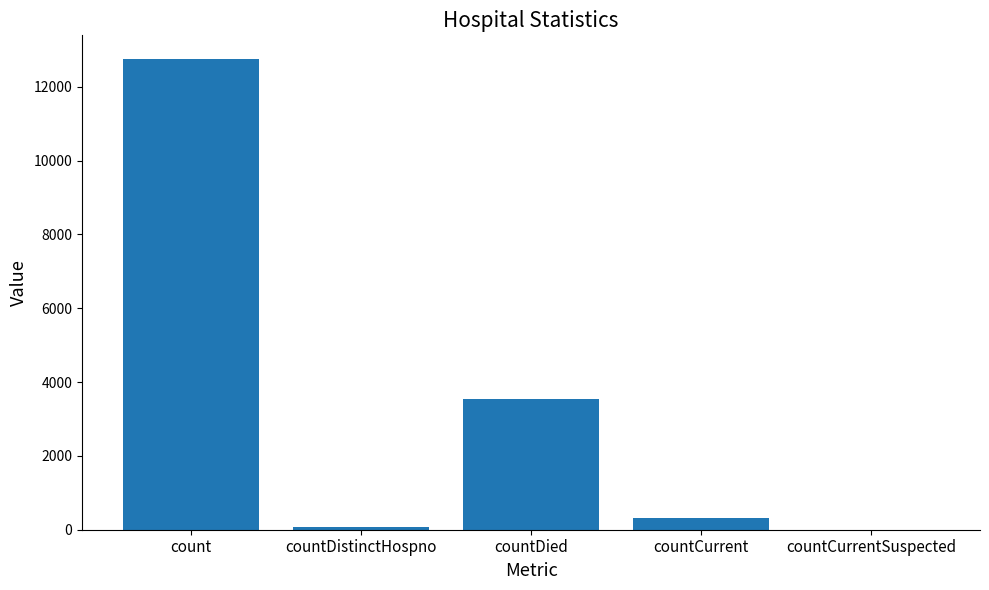

Are the bars grouped side by side (vs. stacked)?

No